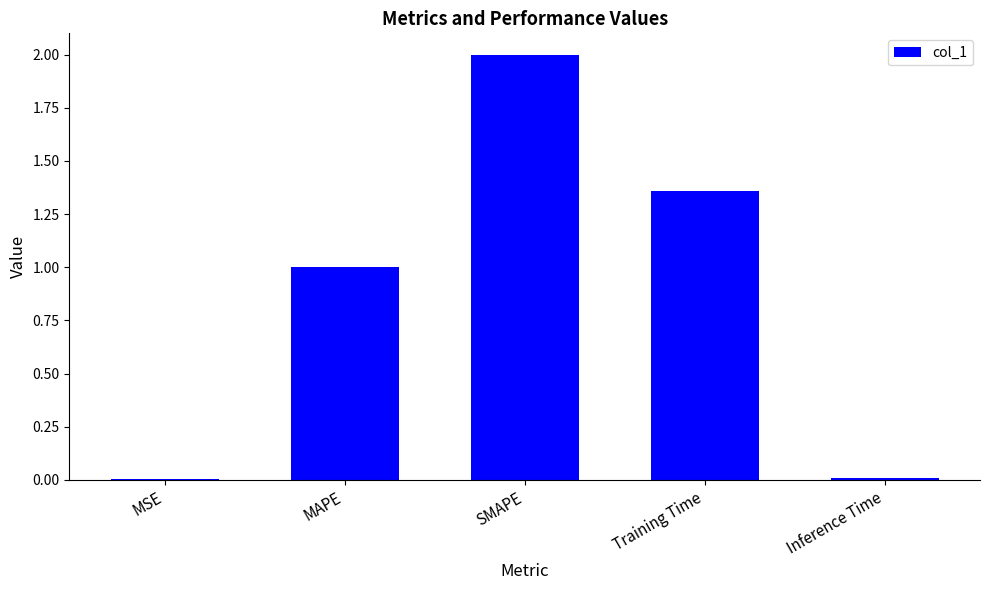

The value at MAPE is 1.0. True or false?

True